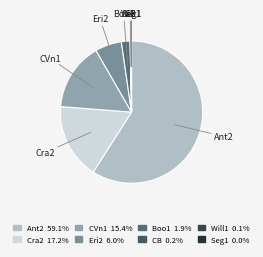

Is it true that Eri2 is 19% of the pie?

False